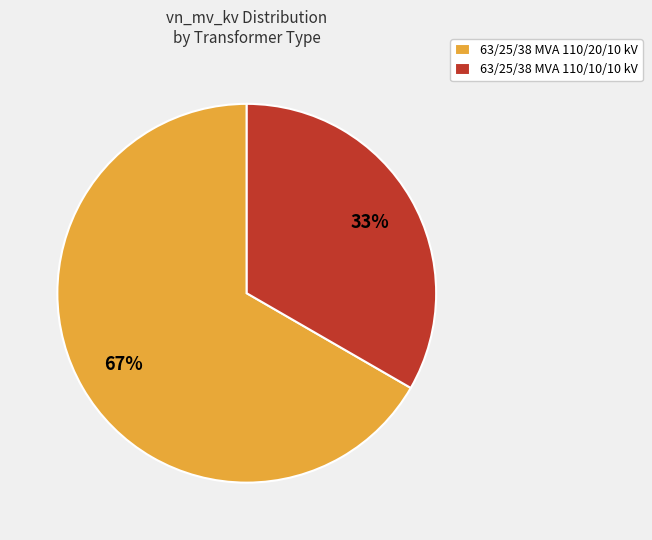

Which has a higher value, 63/25/38 MVA 110/10/10 kV or 63/25/38 MVA 110/20/10 kV?

63/25/38 MVA 110/20/10 kV